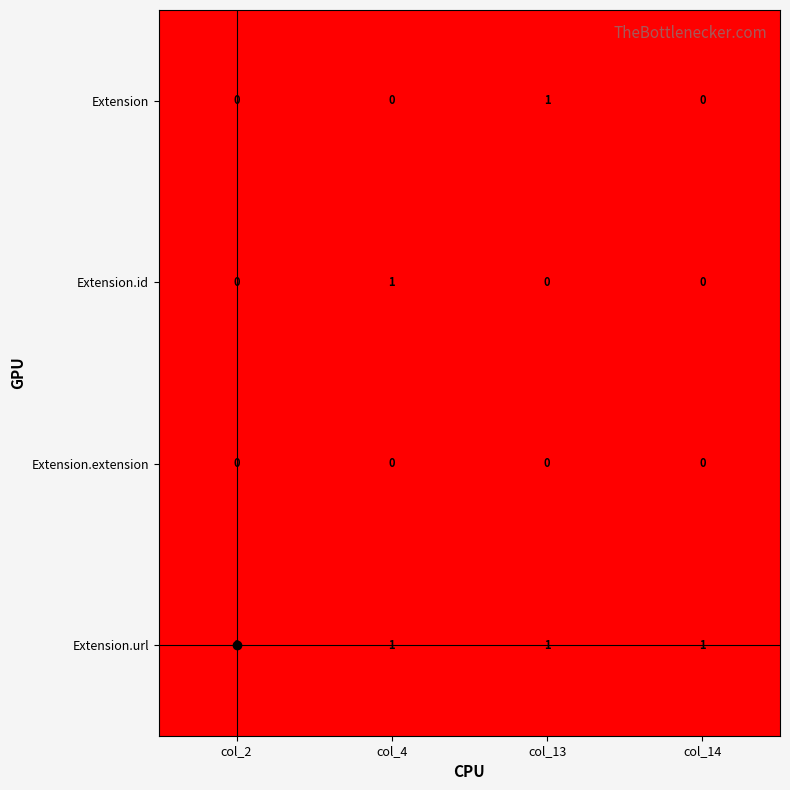

What is the sum of all Extension.url values?

4